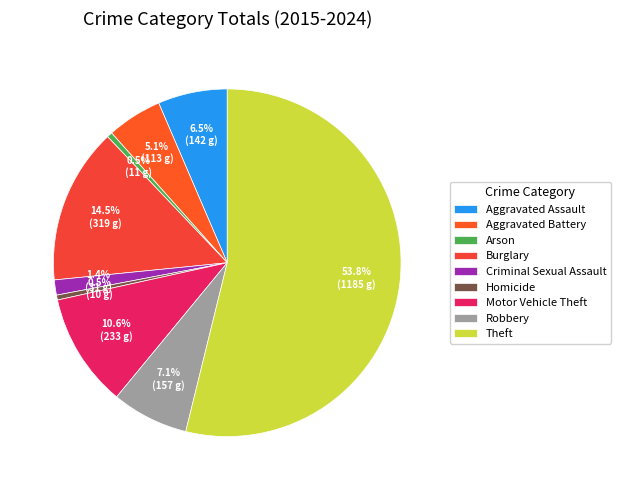

What is the smallest slice in the pie chart?

Homicide